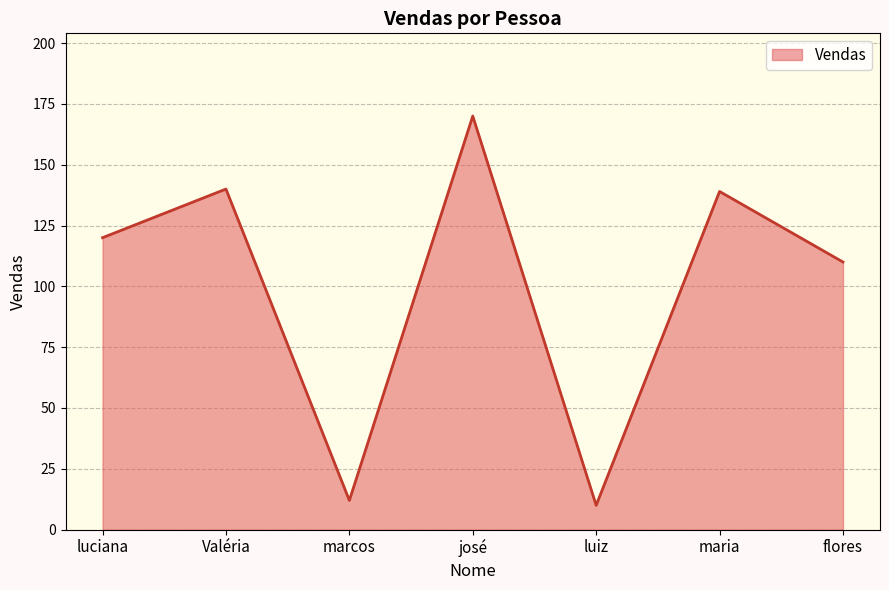

Reading left to right, extract all data points from this chart.

120	140	12	170	10	139	110